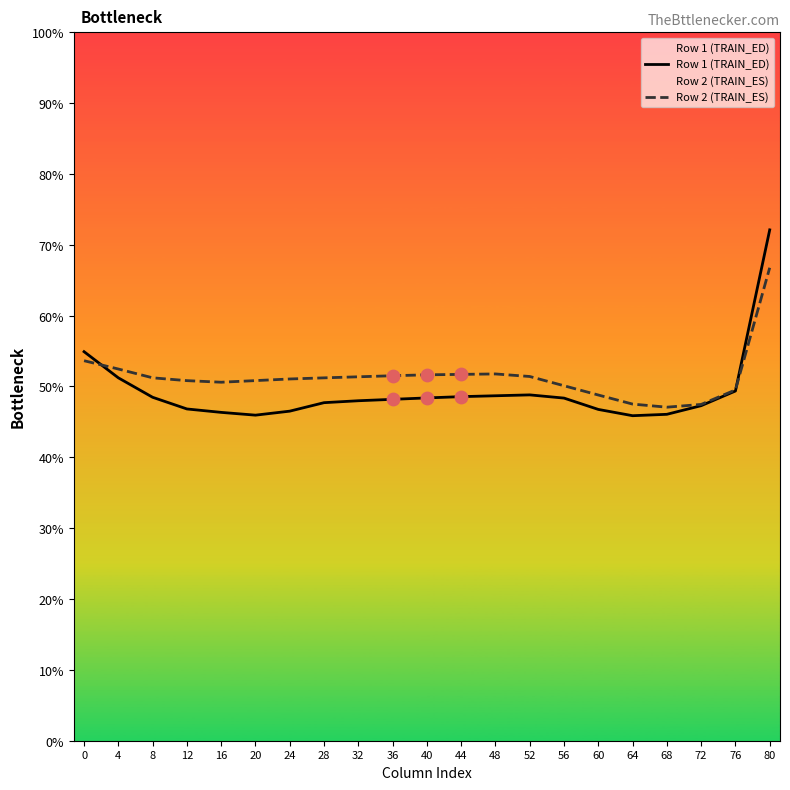

Which series has the widest spread of Y values?

Row 1 (TRAIN_ED)